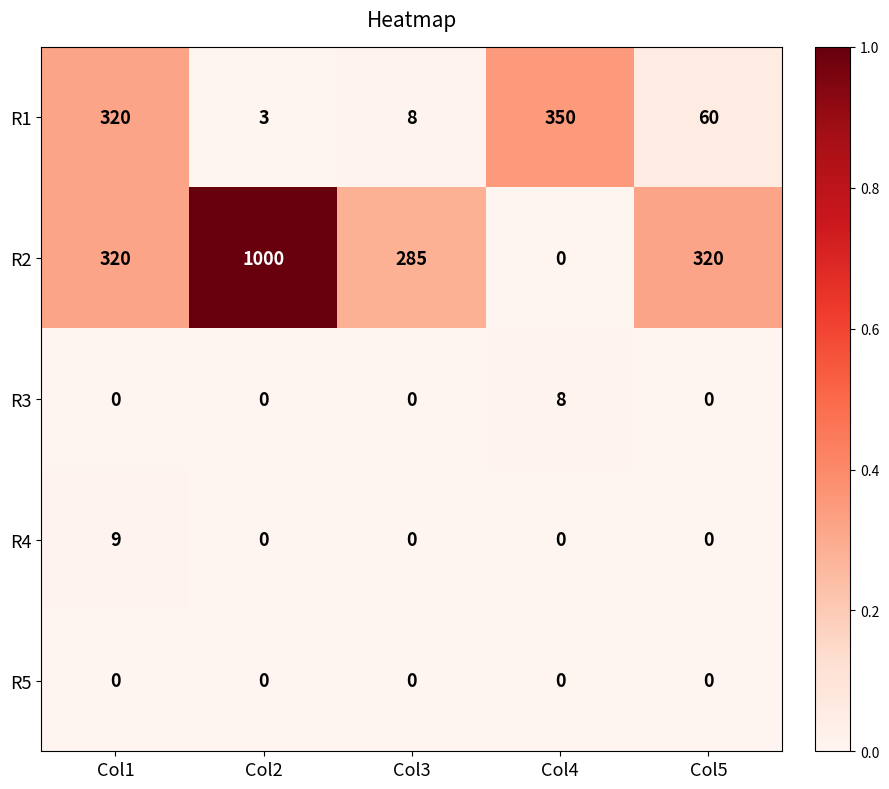

Reading left to right, transcribe all the data shown in this chart.

R1: Col1=320	Col2=3	Col3=8	Col4=350	Col5=60
R2: Col1=320	Col2=1000	Col3=285	Col4=0	Col5=320
R3: Col1=0	Col2=0	Col3=0	Col4=8	Col5=0
R4: Col1=9	Col2=0	Col3=0	Col4=0	Col5=0
R5: Col1=0	Col2=0	Col3=0	Col4=0	Col5=0